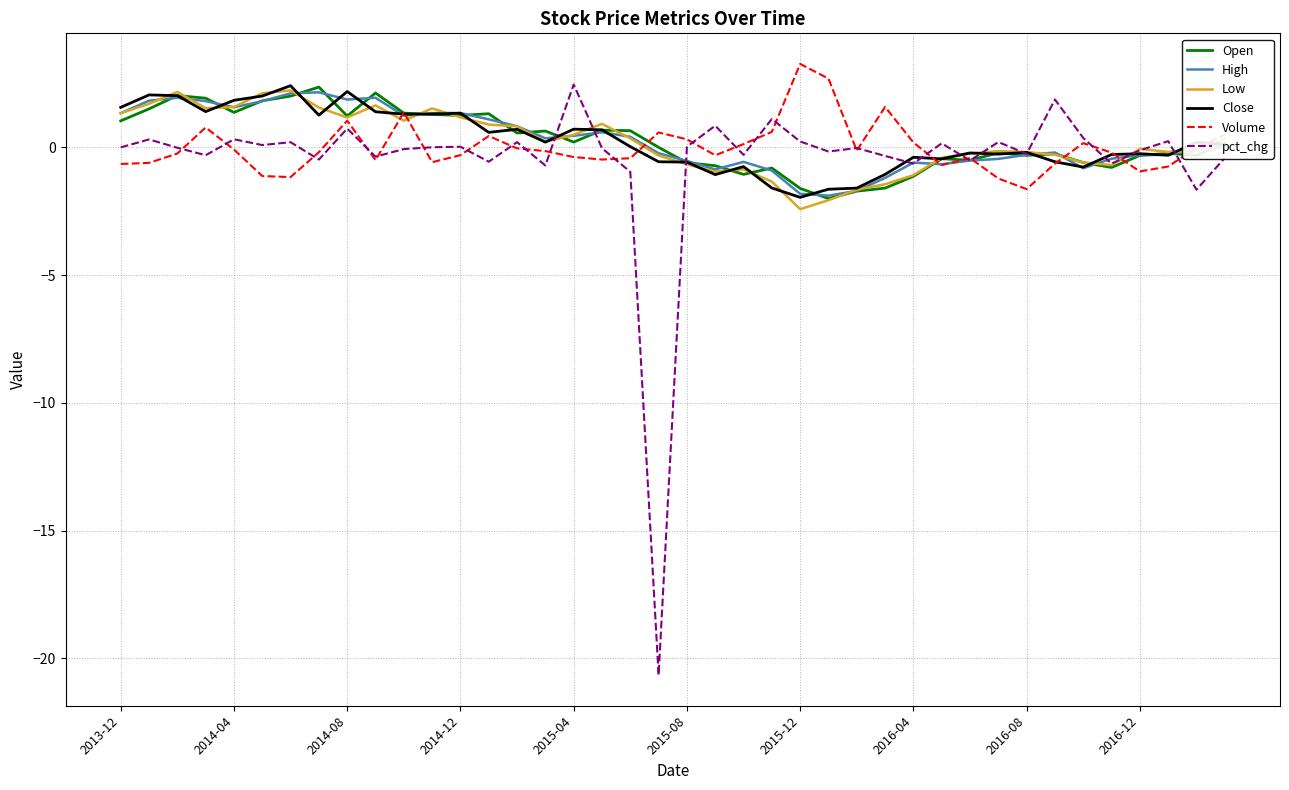

Which series has the largest range (max minus min)?

pct_chg